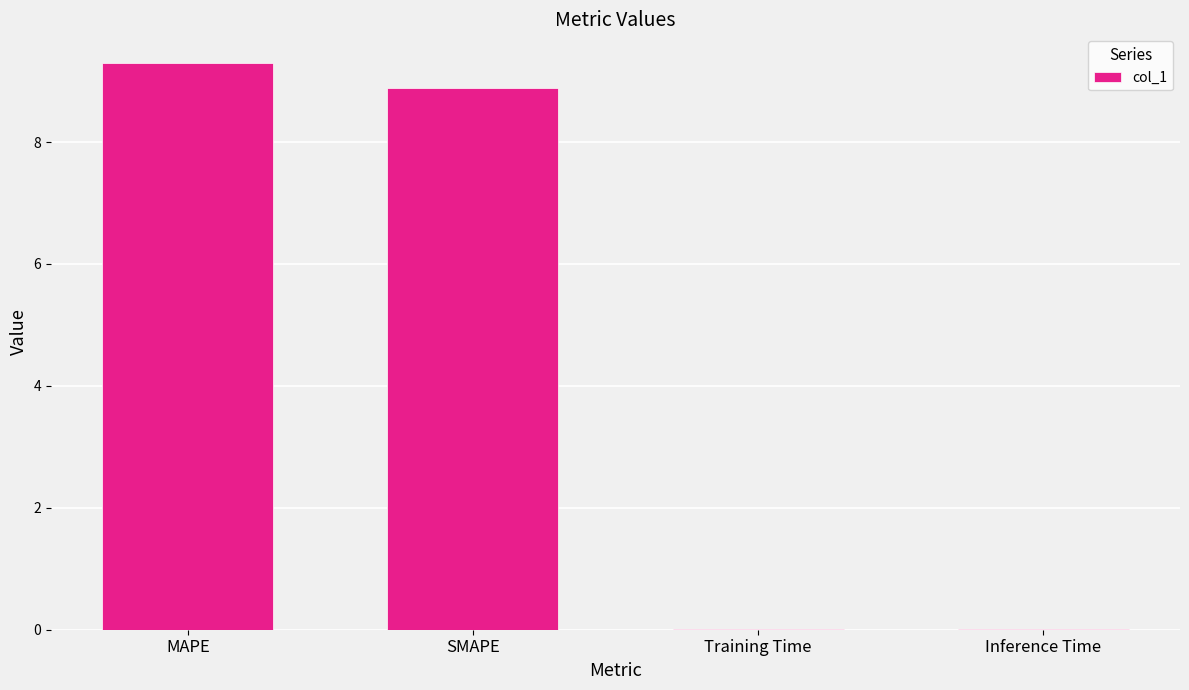

Are the bars grouped side by side (vs. stacked)?

No